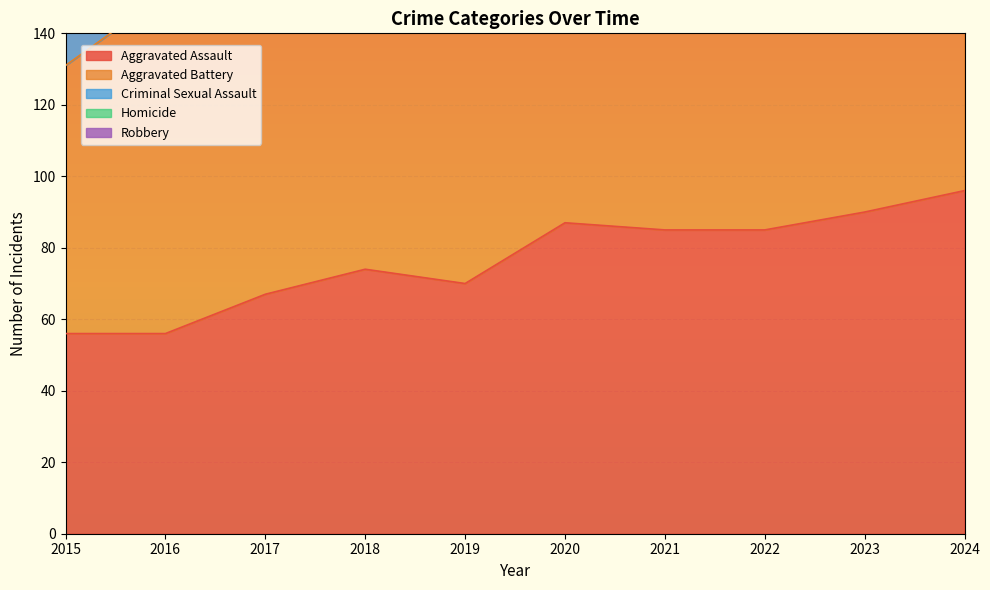

What is the value of the Robbery point at the 2nd from the left?

79